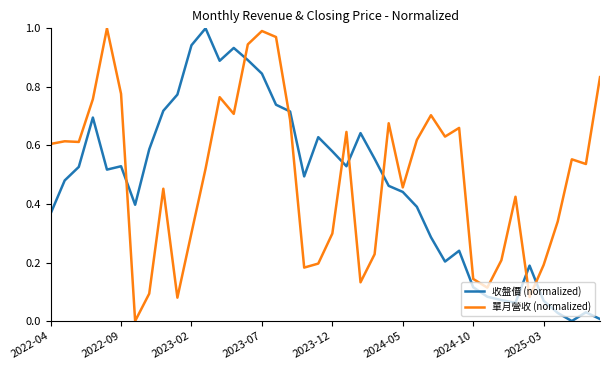

True or false: 收盤價 (normalized) and 單月營收 (normalized) intersect in this chart.

True